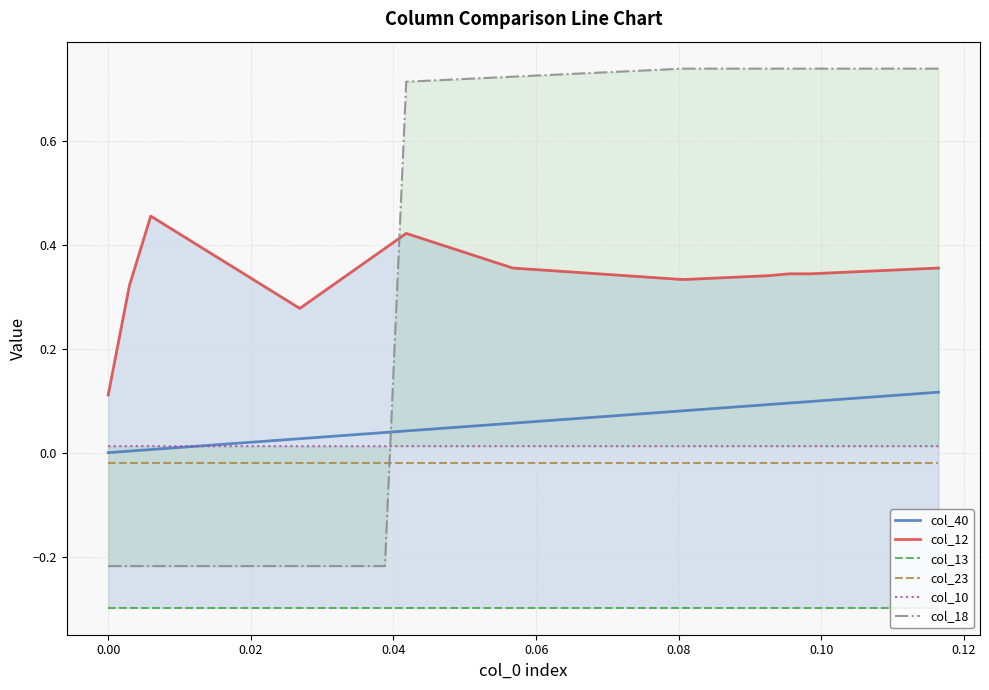

How many intersections are there between col_23 and col_18?

1